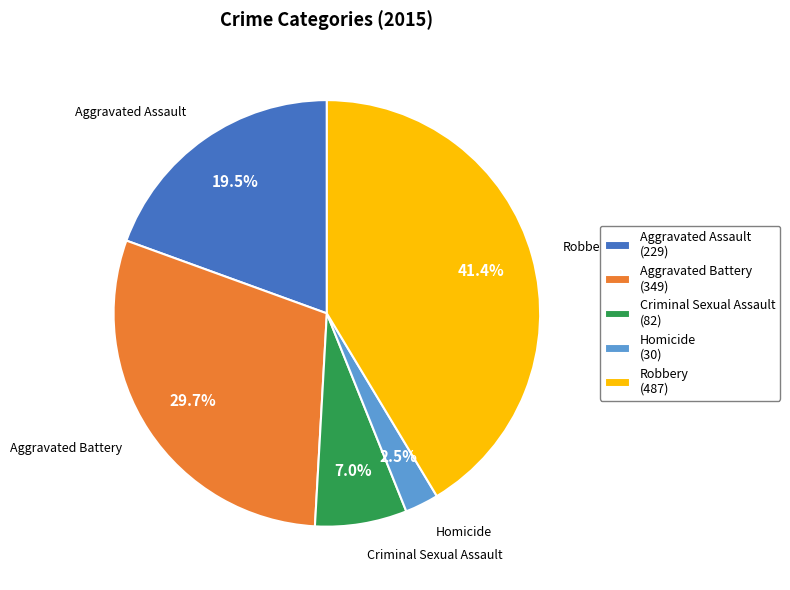

To the nearest percent, what is the combined percentage of Criminal Sexual Assault and Robbery?

48%